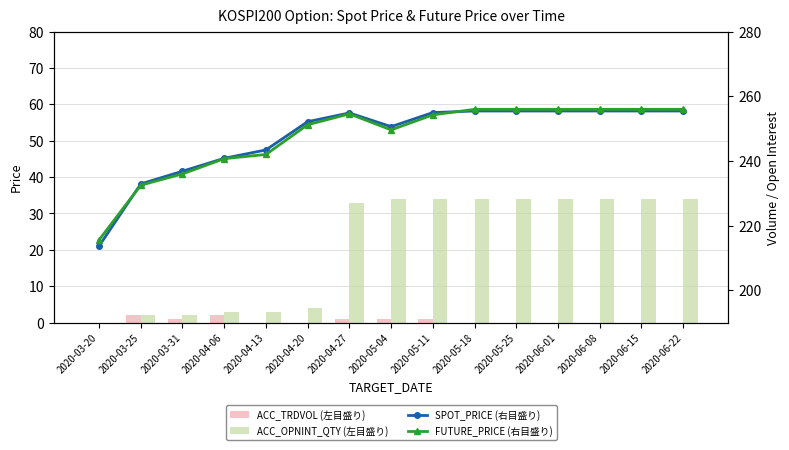

Which series has the largest total across all categories?

SPOT_PRICE (右目盛り)